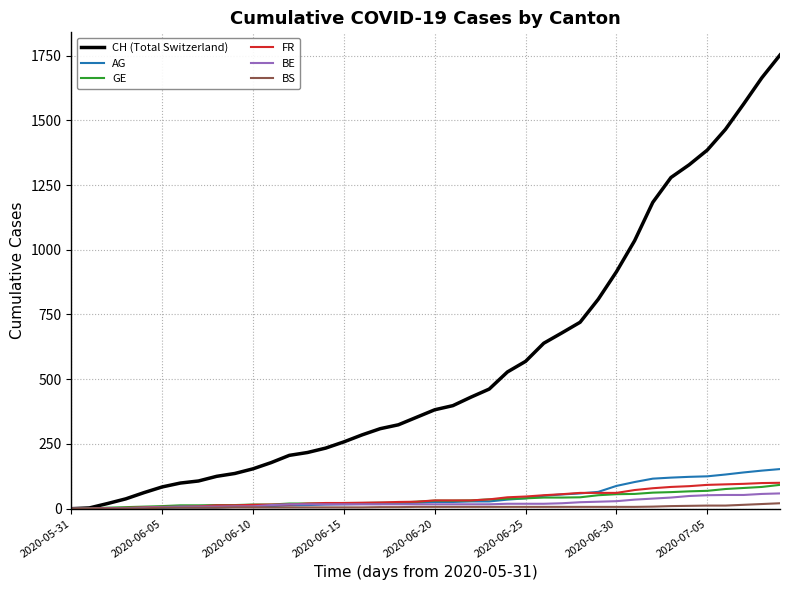

Which series has the largest total across all categories?

CH (Total Switzerland)